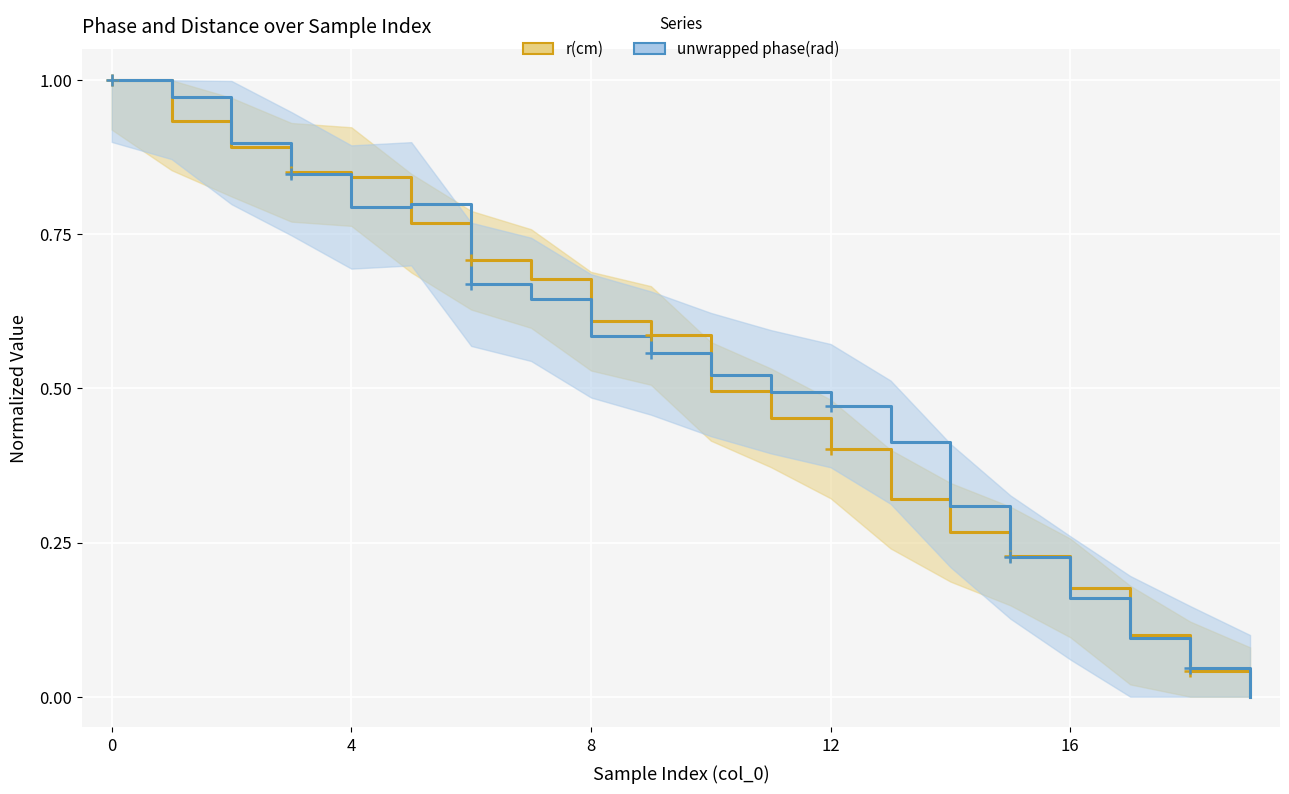

Reading left to right, list all the values displayed in this chart.

r(cm) normalized: 1.0	0.9	0.9	0.9	0.8	0.8	0.7	0.7	0.6	0.6	0.5	0.5	0.4	0.3	0.3	0.2	0.2	0.1	0.0	0.0
unwrapped phase(rad) normalized: 1.0	1.0	0.9	0.8	0.8	0.8	0.7	0.6	0.6	0.6	0.5	0.5	0.5	0.4	0.3	0.2	0.2	0.1	0.0	0.0